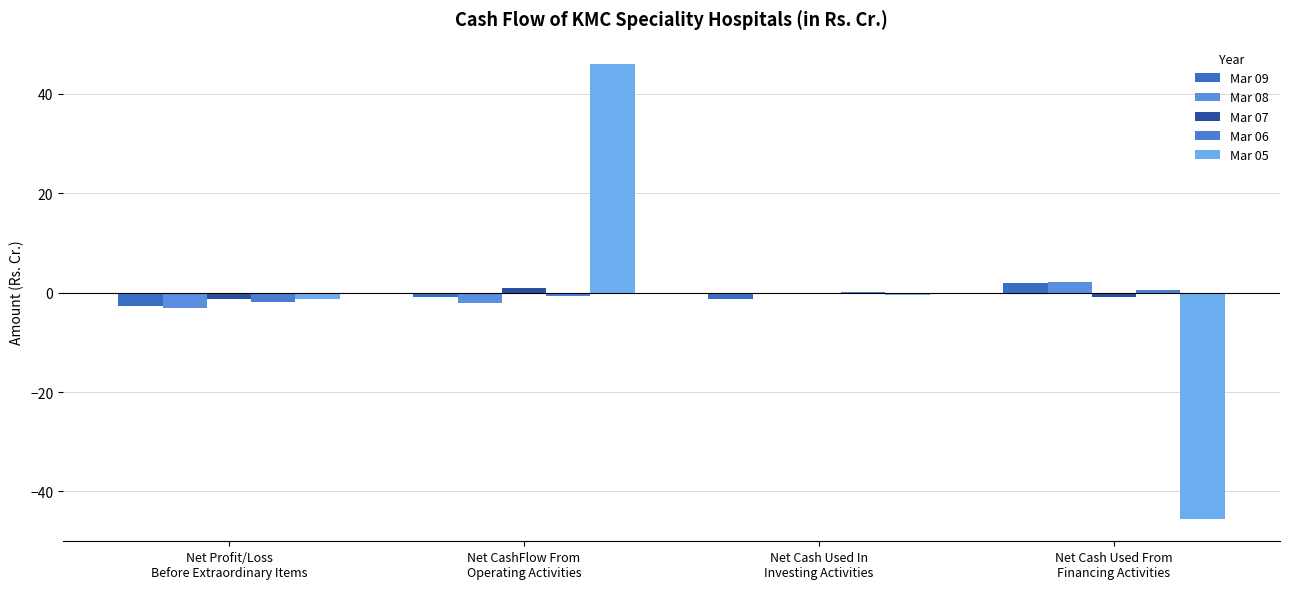

True or false: Mar 08 has a value of -3.1 at Net Profit/Loss
Before Extraordinary Items.

True